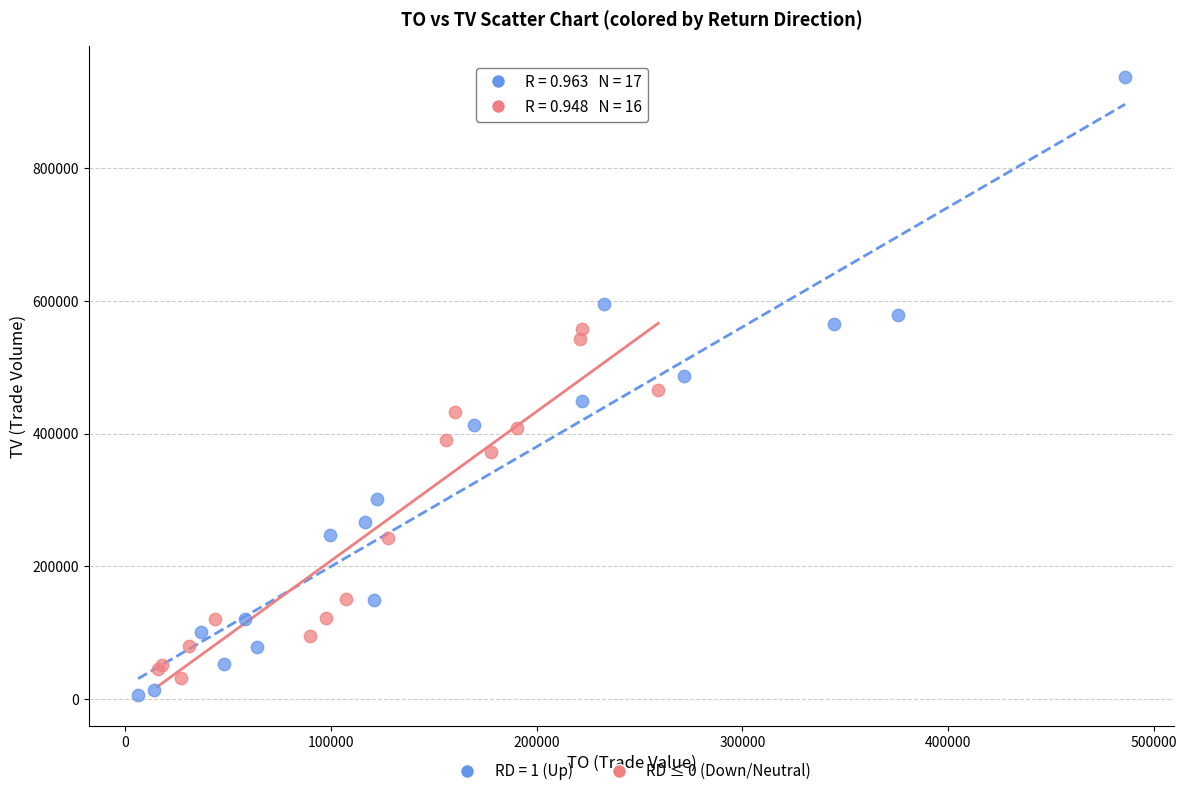

Which series contains the highest Y value?

RD = 1 (Up)